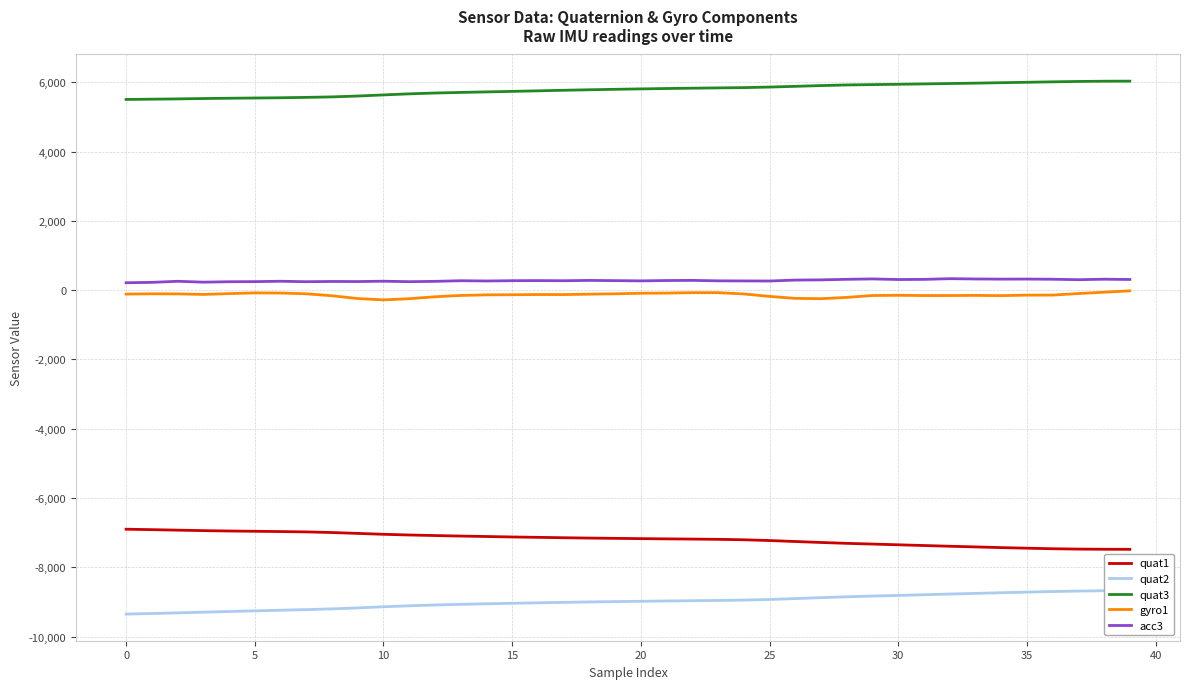

What is the minimum value for quat3?

5504